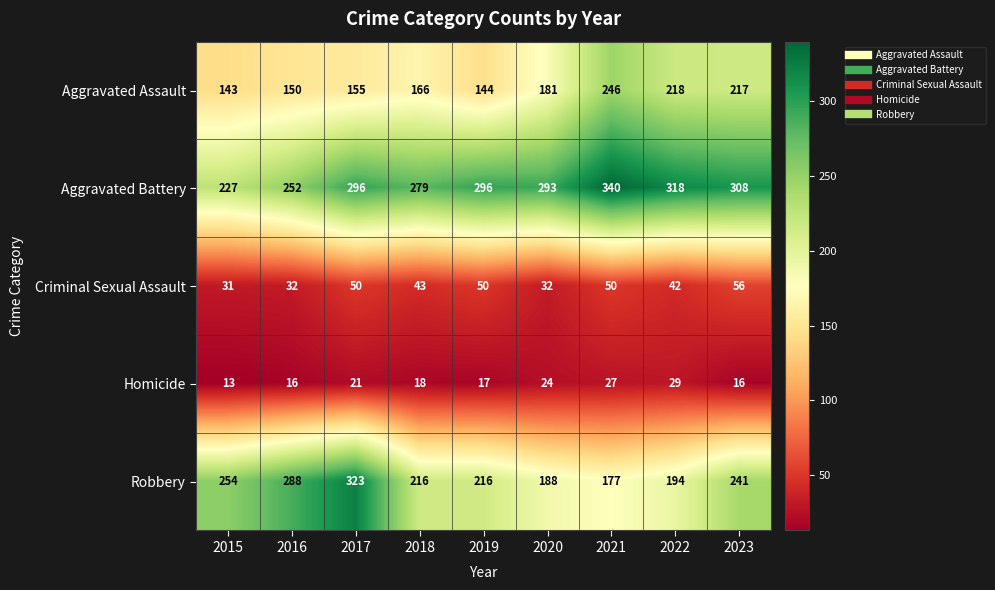

Which series has the largest range (max minus min)?

Robbery